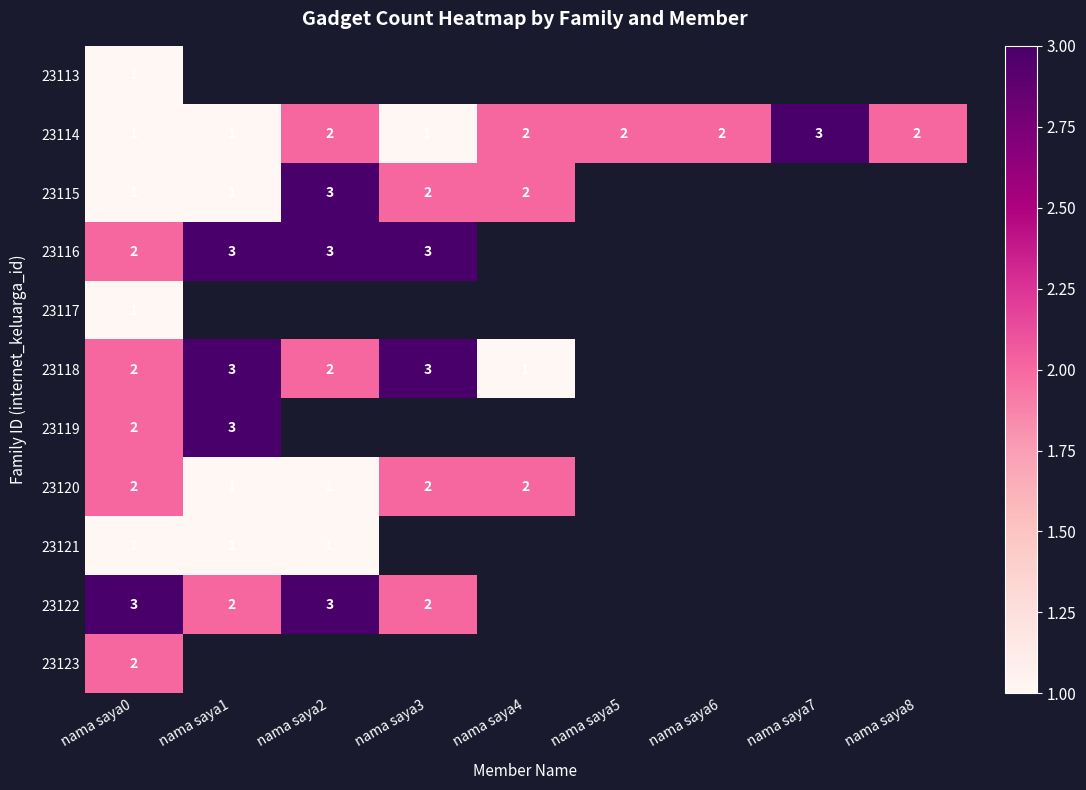

True or false: 23122 has a value of 5 at nama saya0.

False